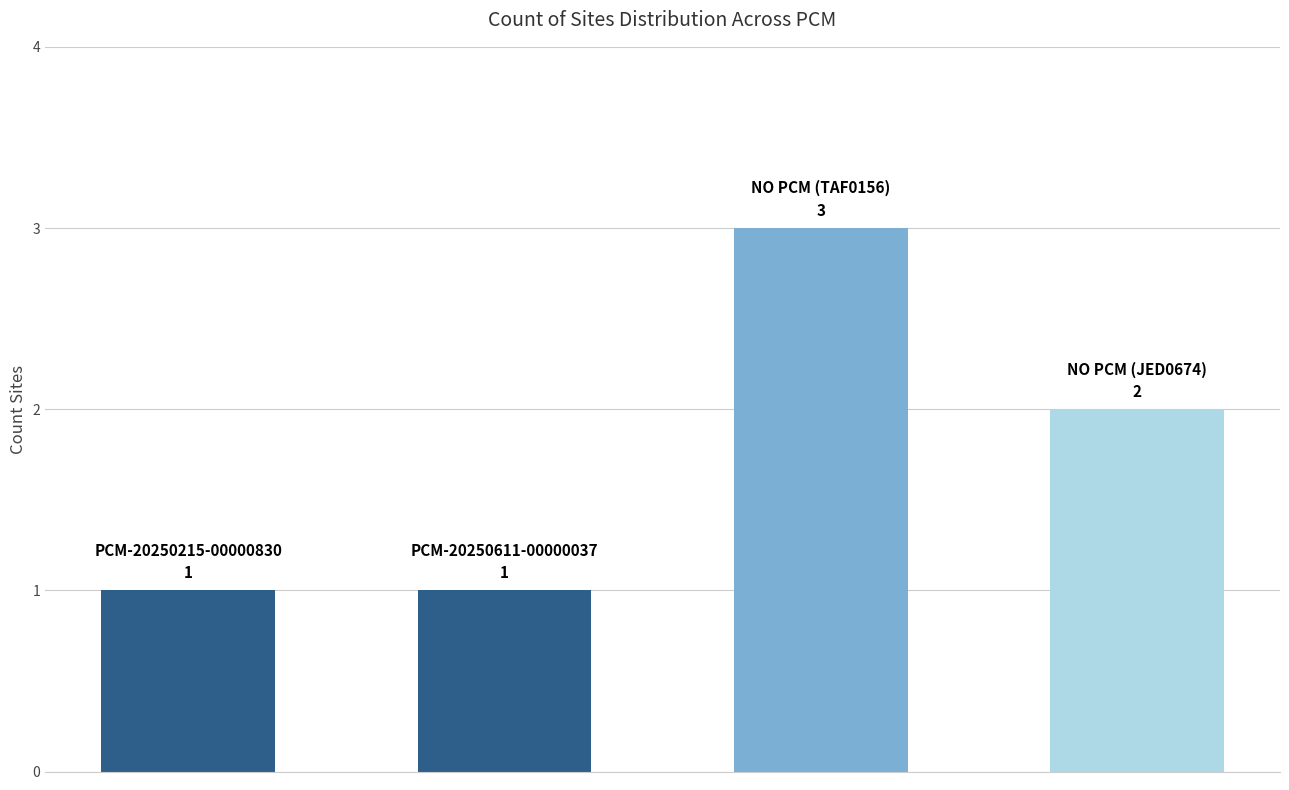

How many values are below 2?

2